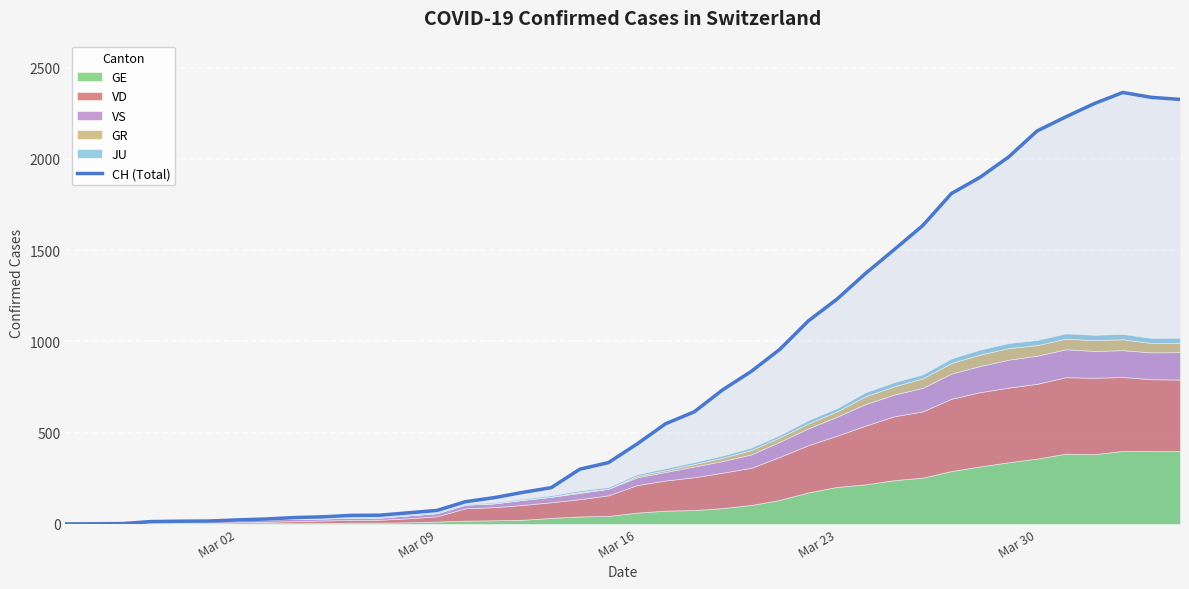

How many data points are above 438?

19